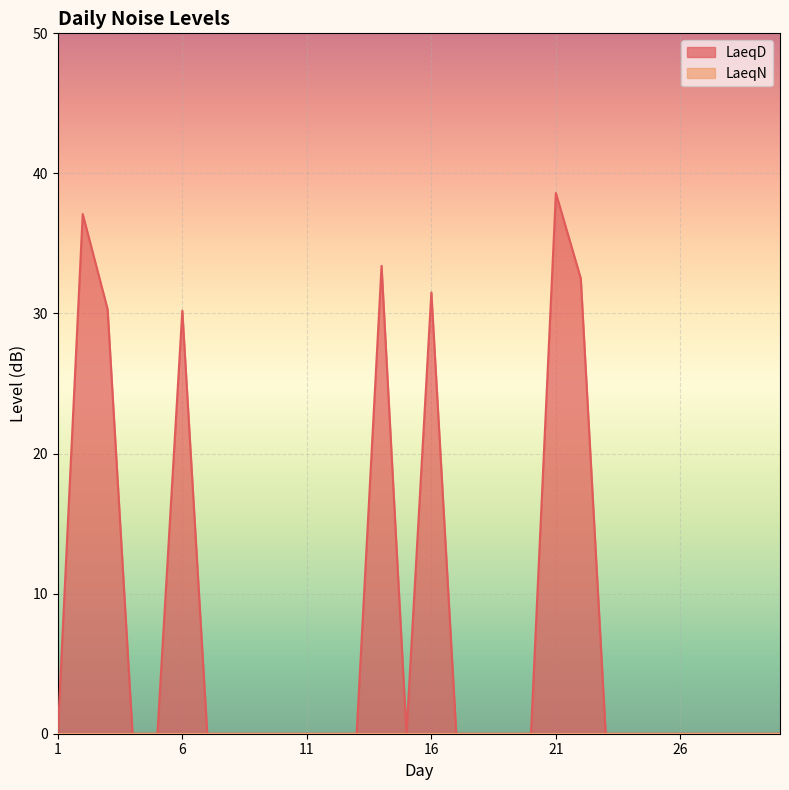

How many data points does each series have?

30